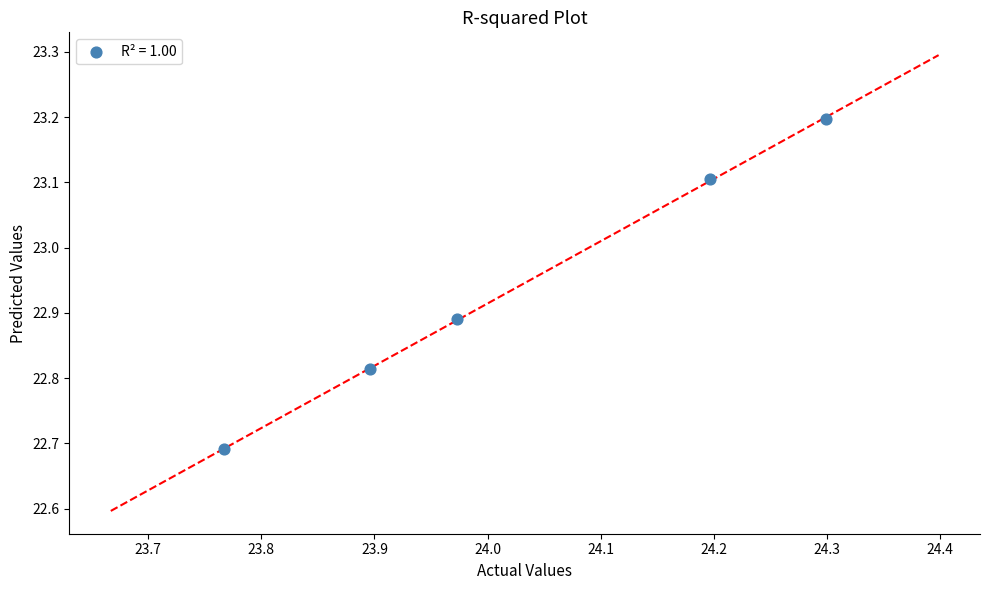

What is the average X value?

24.0